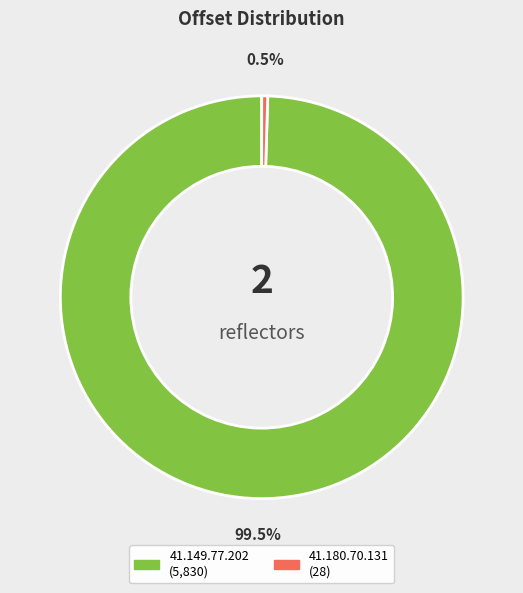

Combined, what portion of the pie is 41.149.77.202 and 41.180.70.131?

100.0%